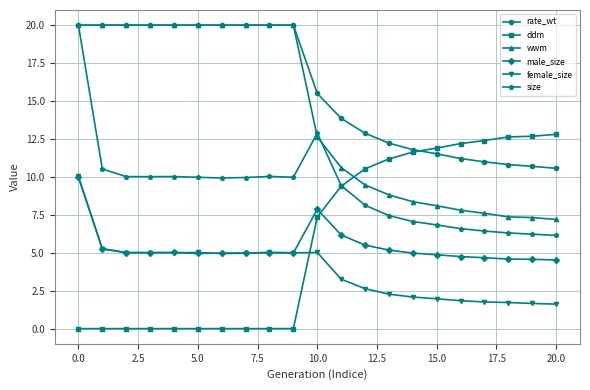

What is the value of the size point at the 16th from the left?

6.8